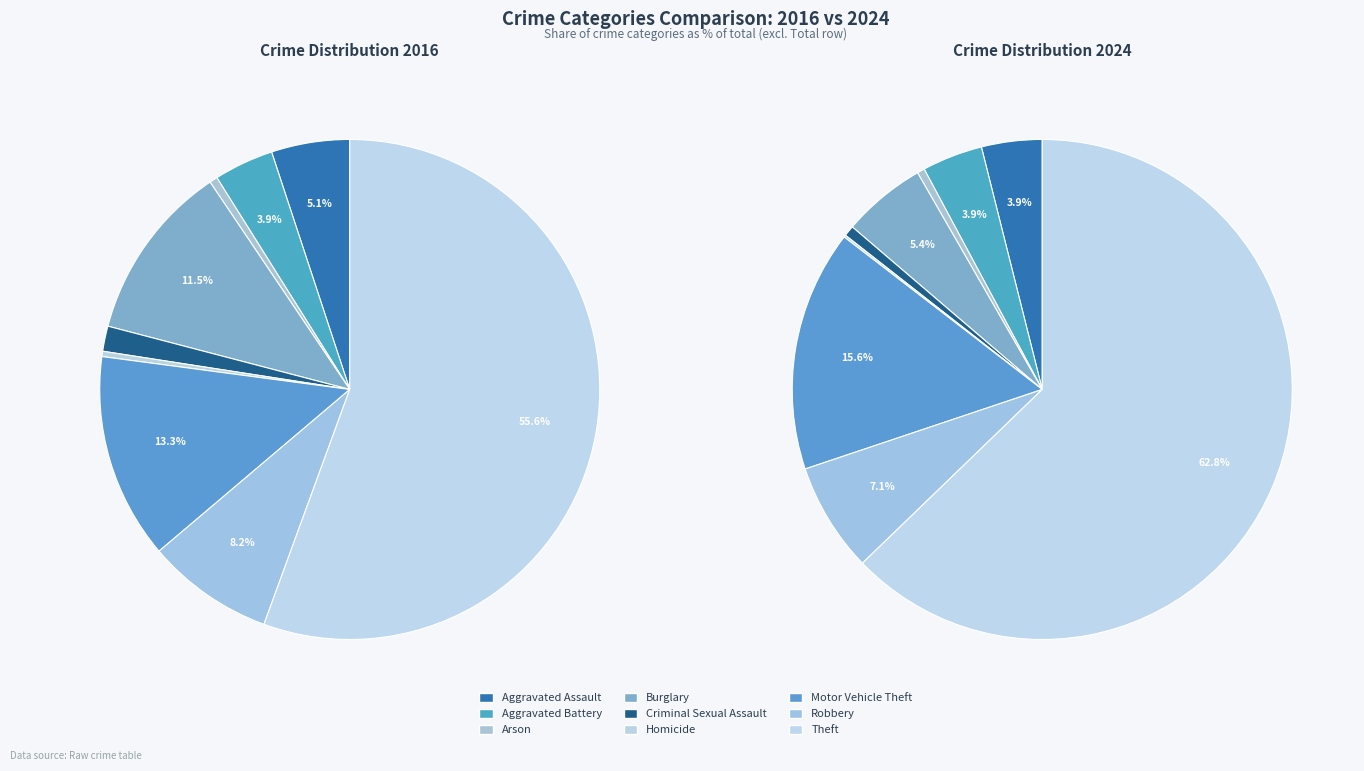

How many slices are in this pie chart?

9